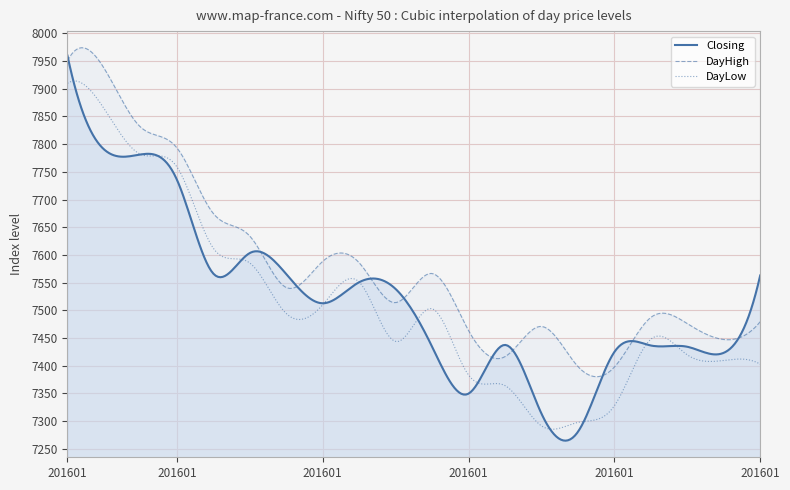

Is it true that DayLow equals 4906.6 at 20160118?

False